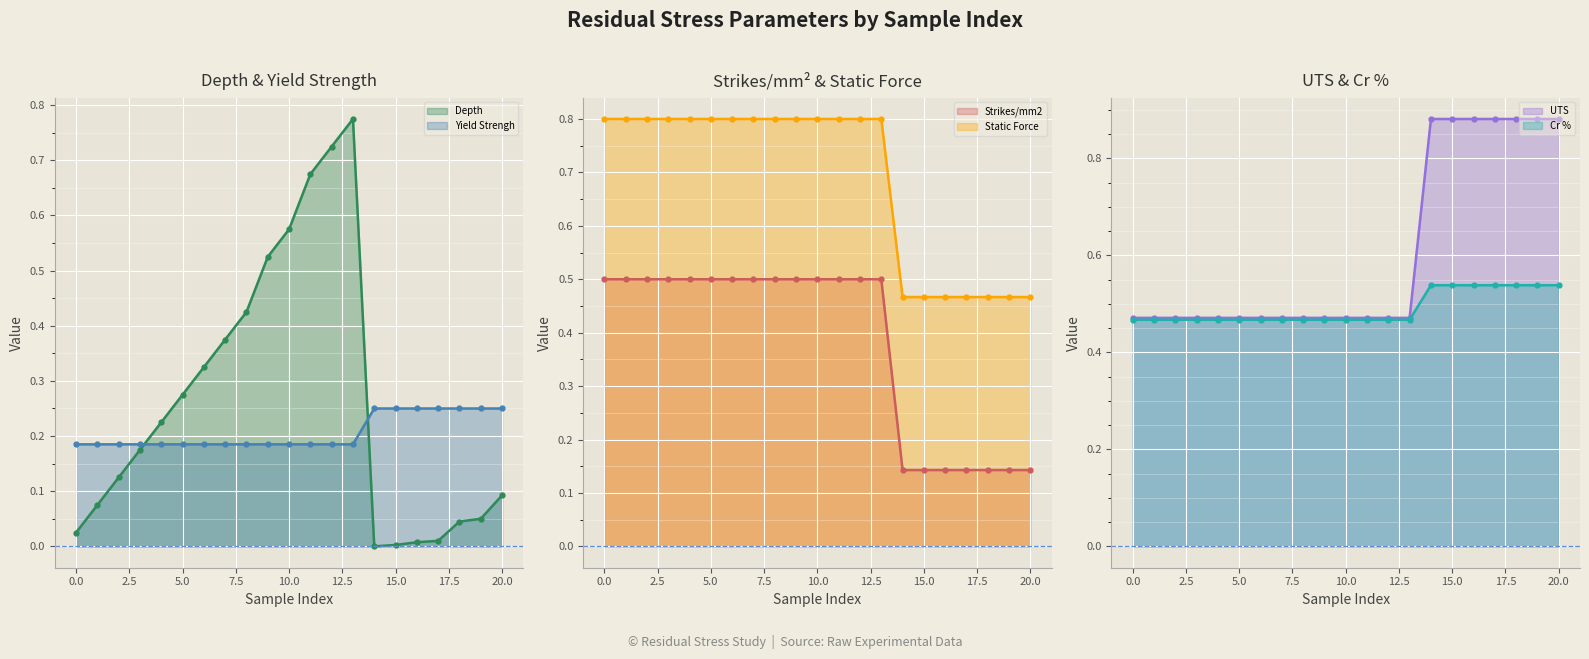

How many times do Strikes/mm2 (line) and Cr % (line) cross each other?

1